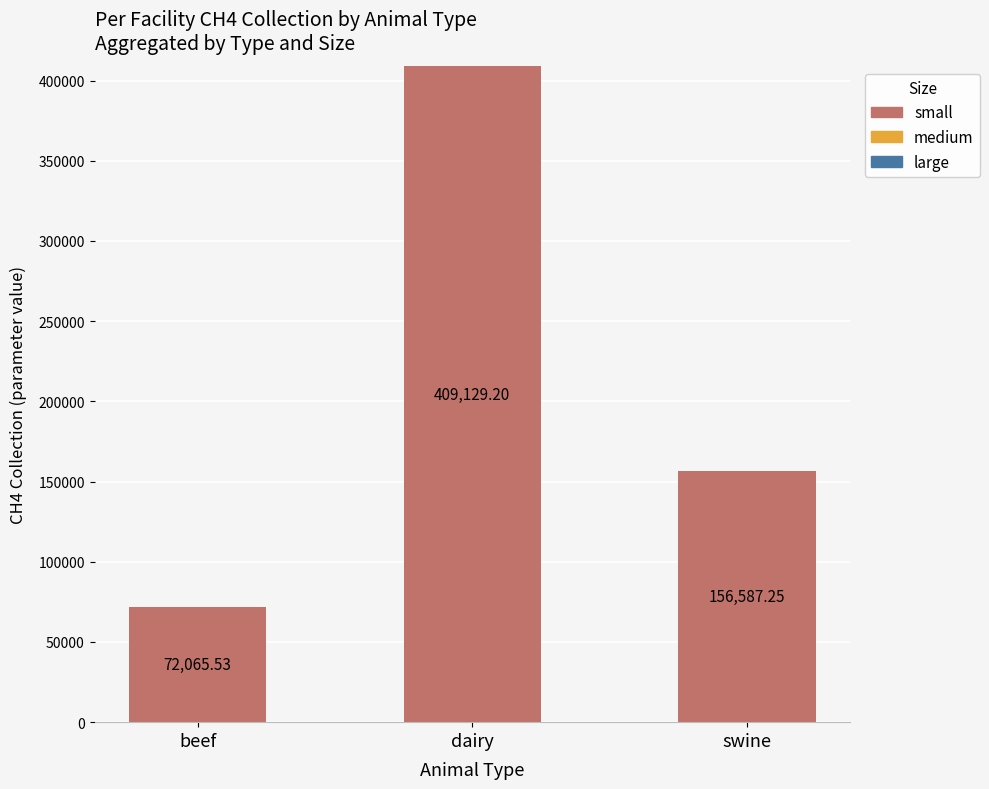

What is the difference between the maximum and minimum values?

337063.7